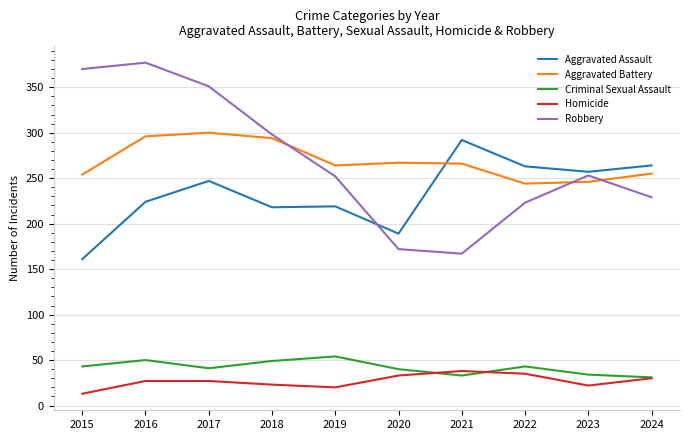

What is the total value across all series at 2018?

882